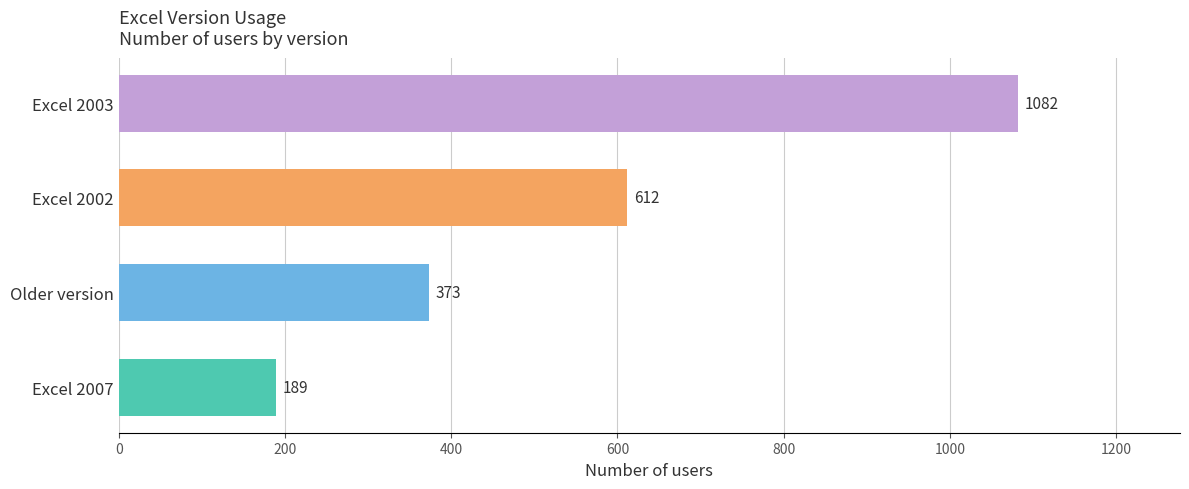

Which category has the highest value across all series?

Excel 2003